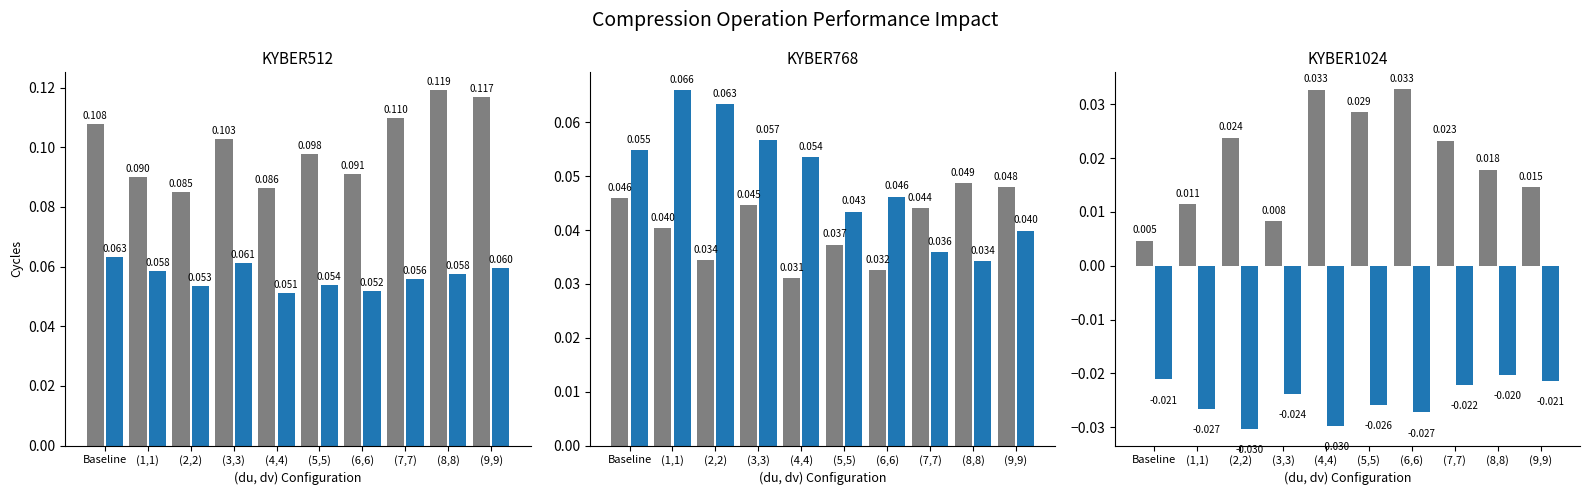

Reading left to right, transcribe all the data shown in this chart.

Series 0: Baseline=0.1	(1,1)=0.1	(2,2)=0.1	(3,3)=0.1	(4,4)=0.1	(5,5)=0.1	(6,6)=0.1	(7,7)=0.1	(8,8)=0.1	(9,9)=0.1
Series 1: Baseline=0.1	(1,1)=0.1	(2,2)=0.1	(3,3)=0.1	(4,4)=0.1	(5,5)=0.1	(6,6)=0.1	(7,7)=0.1	(8,8)=0.1	(9,9)=0.1
Series 2: Baseline=0.0	(1,1)=0.0	(2,2)=0.0	(3,3)=0.0	(4,4)=0.0	(5,5)=0.0	(6,6)=0.0	(7,7)=0.0	(8,8)=0.0	(9,9)=0.0
Series 3: Baseline=0.1	(1,1)=0.1	(2,2)=0.1	(3,3)=0.1	(4,4)=0.1	(5,5)=0.0	(6,6)=0.0	(7,7)=0.0	(8,8)=0.0	(9,9)=0.0
Series 4: Baseline=0.0	(1,1)=0.0	(2,2)=0.0	(3,3)=0.0	(4,4)=0.0	(5,5)=0.0	(6,6)=0.0	(7,7)=0.0	(8,8)=0.0	(9,9)=0.0
Series 5: Baseline=-0.0	(1,1)=-0.0	(2,2)=-0.0	(3,3)=-0.0	(4,4)=-0.0	(5,5)=-0.0	(6,6)=-0.0	(7,7)=-0.0	(8,8)=-0.0	(9,9)=-0.0